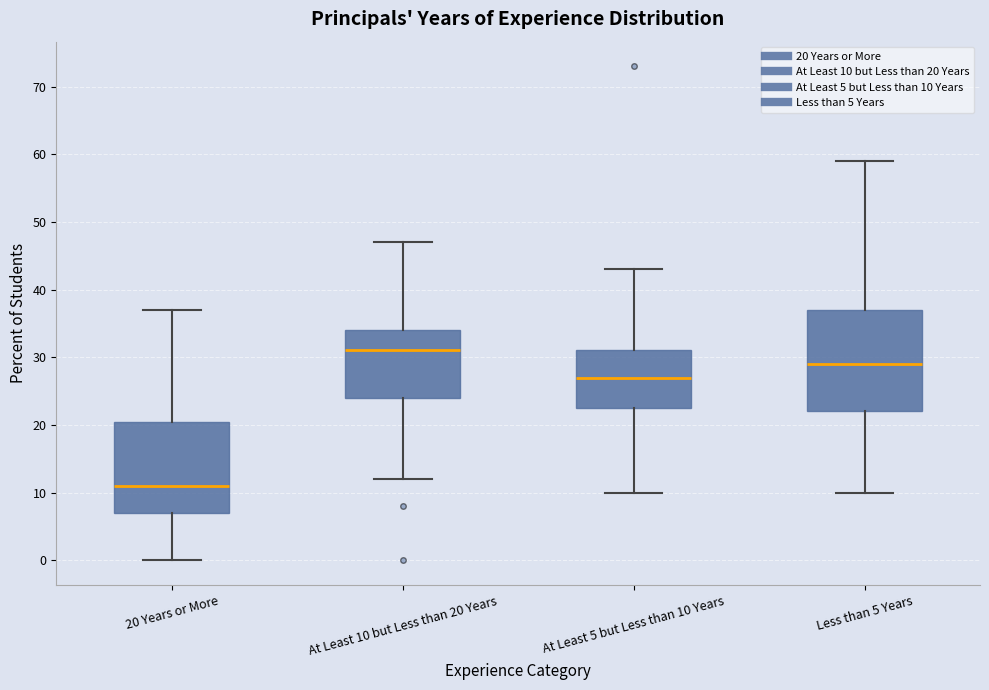

Which box is the tallest, from its lower edge to its upper edge?

Less than 5 Years